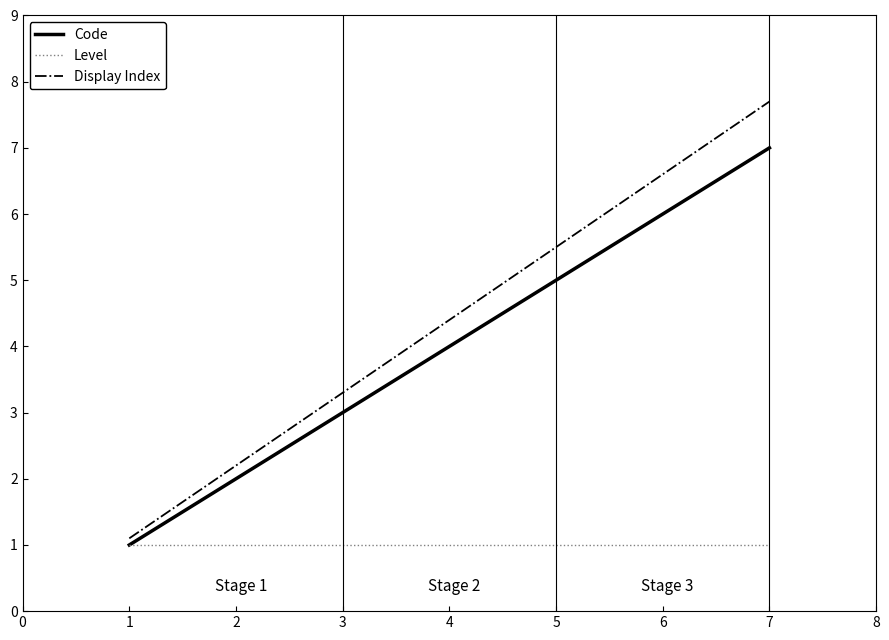

What is the difference between the Code values at 3 and 2?

1.0